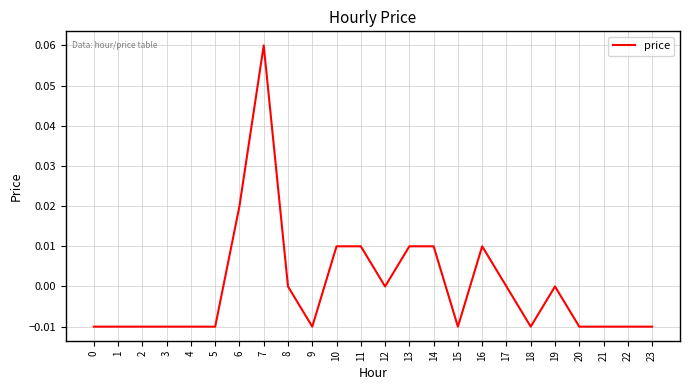

Which label corresponds to the largest value in the chart?

7